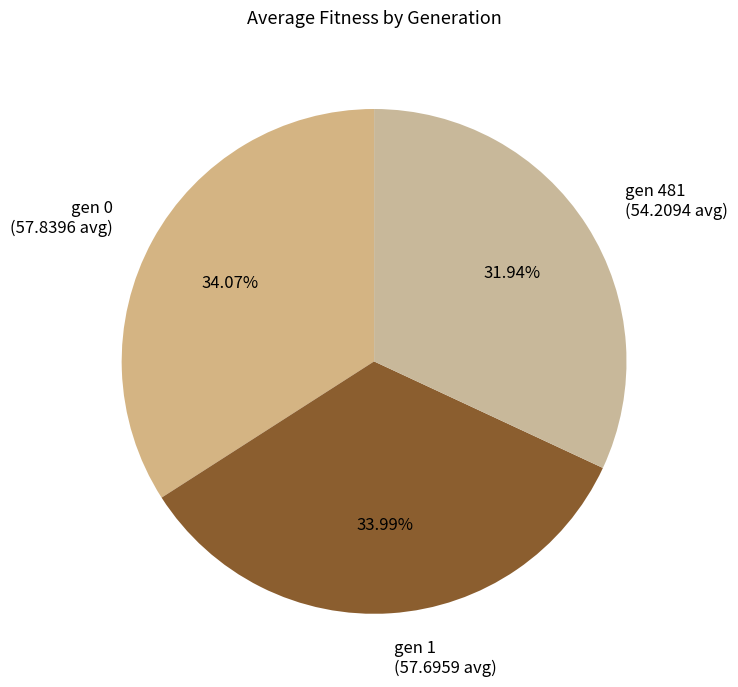

Which category has the smallest portion of the pie?

gen 481